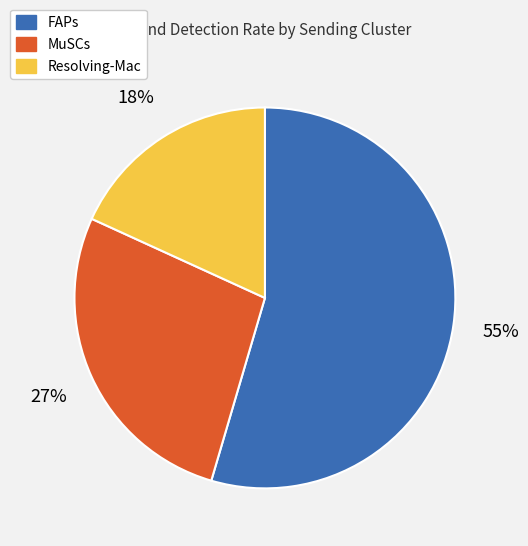

True or false: FAPs accounts for 55% of the total.

True